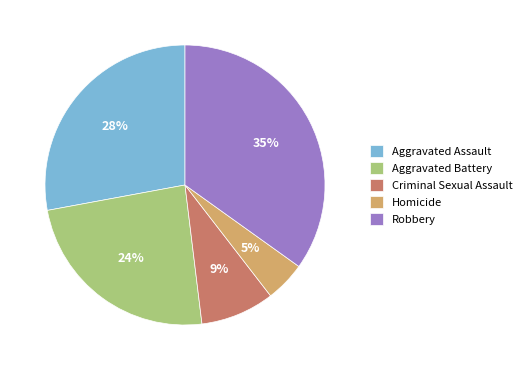

Does Homicide represent more than half of the total?

No